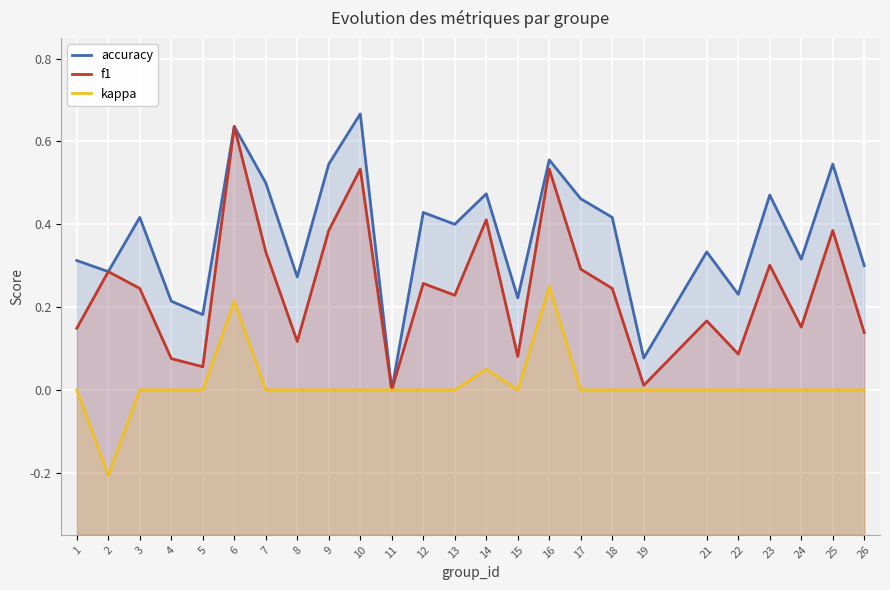

Which series changed the most between 2 and 18?

kappa